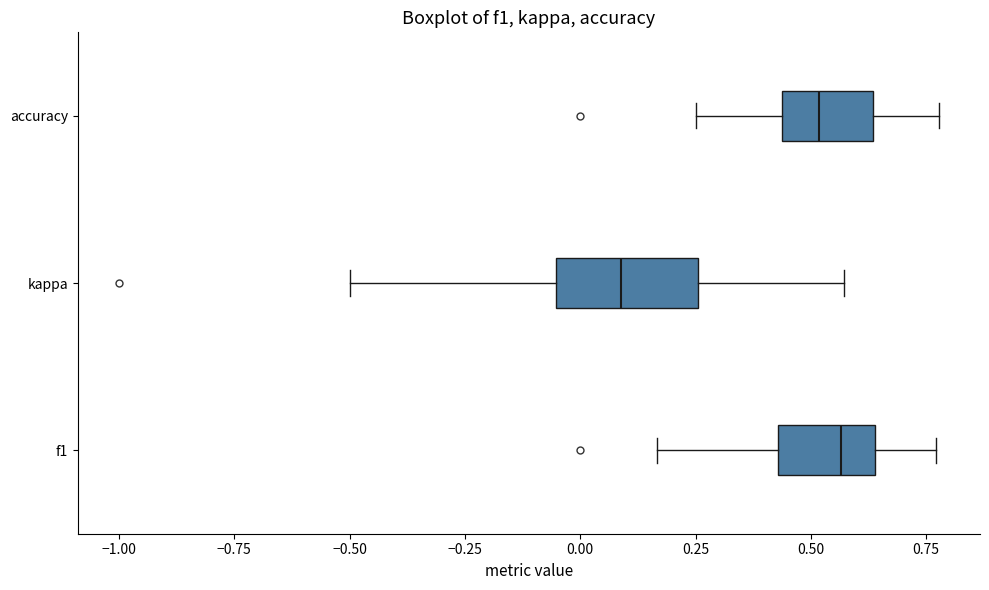

Where is the right edge of the box for f1 on the x-axis? The values are not printed on the chart, so give them approximately, as read against the axis.

0.65